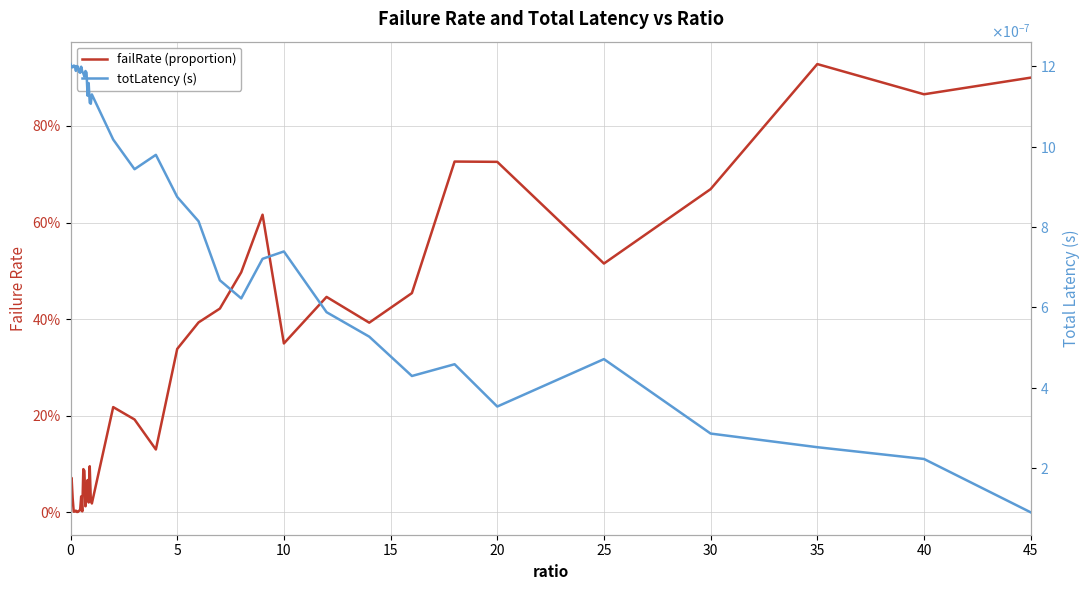

Which series ends up on top after the final intersection of failRate (proportion) and totLatency (s)?

failRate (proportion)